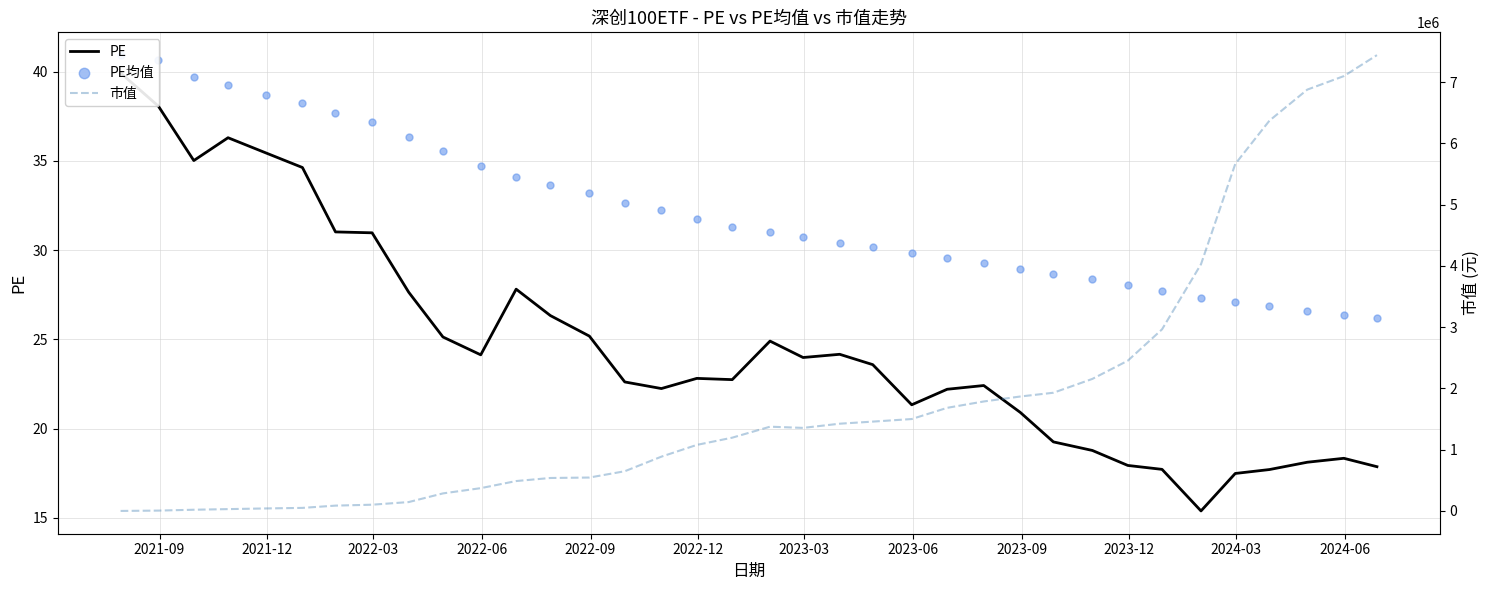

Is the value of PE at 12 greater than the value of PE均值 at 25?

No